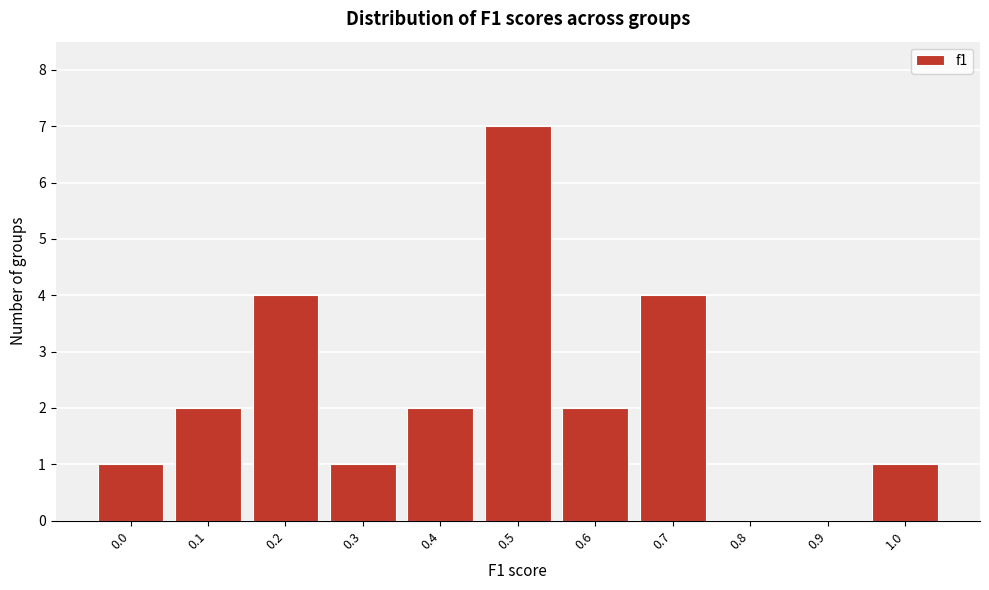

Reading left to right, list all the values displayed in this chart.

0.0=1	0.1=2	0.2=4	0.3=1	0.4=2	0.5=7	0.6=2	0.7=4	0.8=0	0.9=0	1.0=1